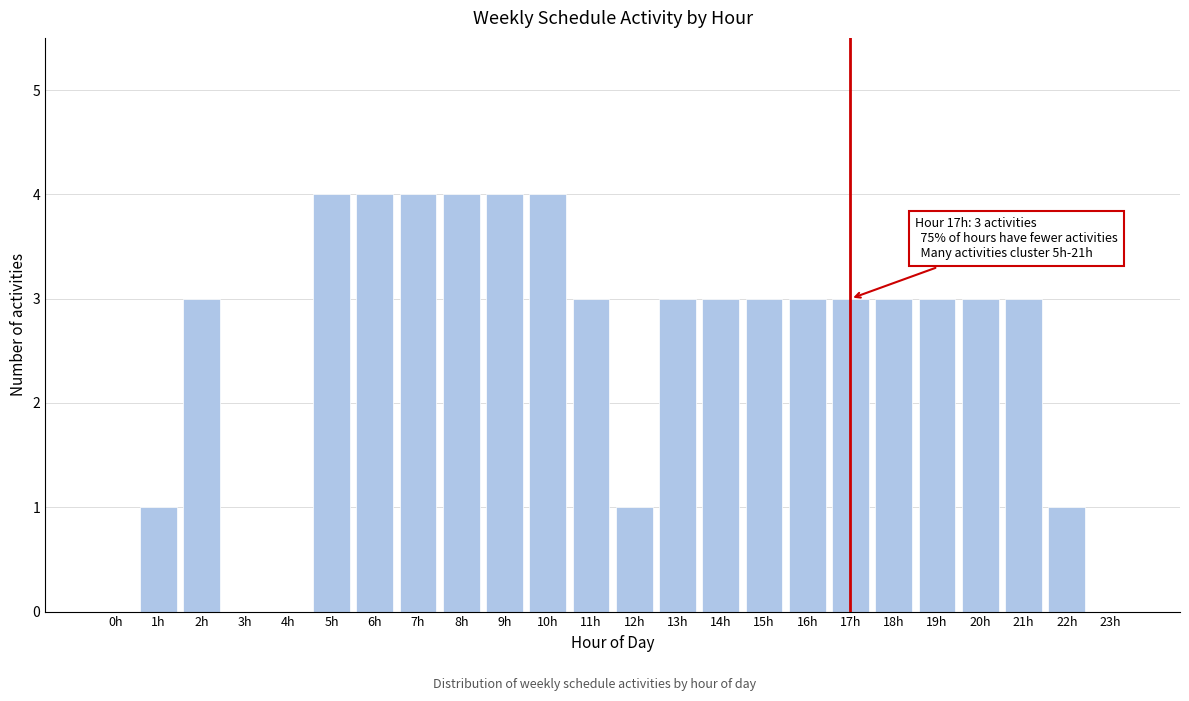

Reading right to left, transcribe all the data shown in this chart.

23h=0	22h=1	21h=3	20h=3	19h=3	18h=3	17h=3	16h=3	15h=3	14h=3	13h=3	12h=1	11h=3	10h=4	9h=4	8h=4	7h=4	6h=4	5h=4	4h=0	3h=0	2h=3	1h=1	0h=0